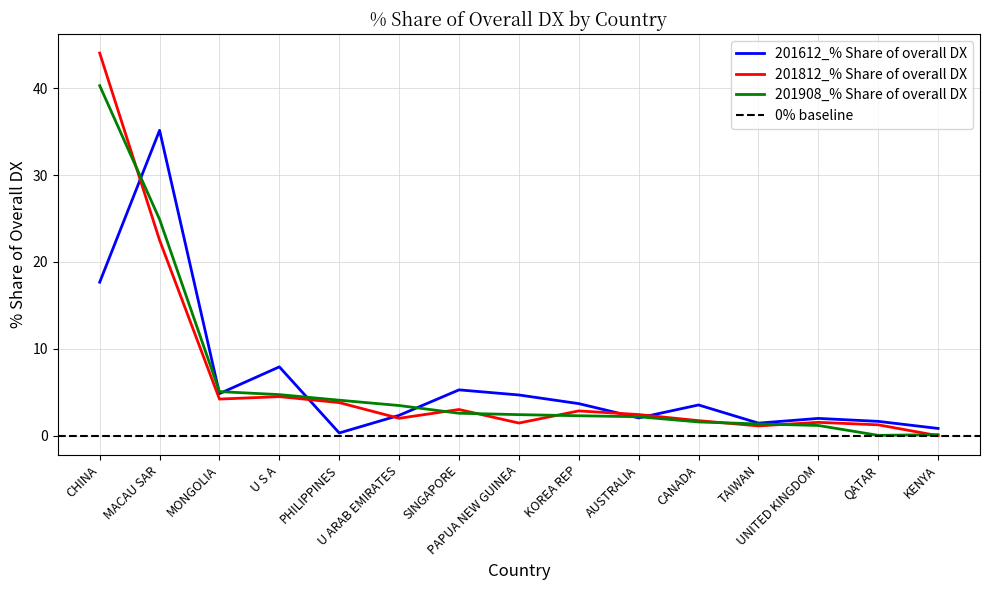

What are all the series names shown in the legend?

201612_% Share of overall DX, 201812_% Share of overall DX, 201908_% Share of overall DX